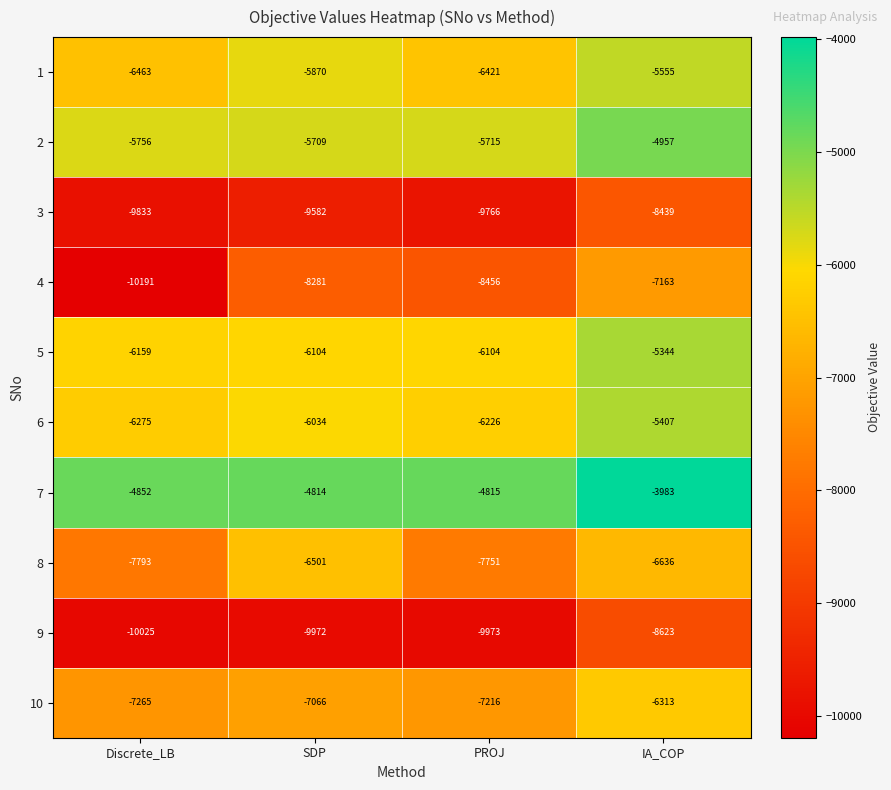

What is the approximate value of 2 at SDP, to the nearest 10?

-5710